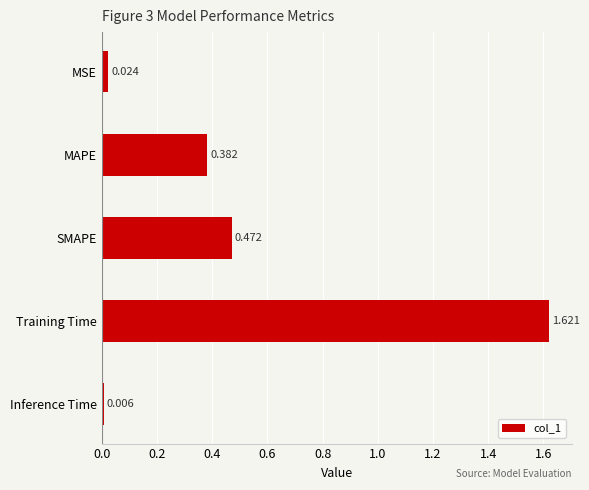

List the labels in order of value, largest first.

Training Time, SMAPE, MAPE, MSE, Inference Time